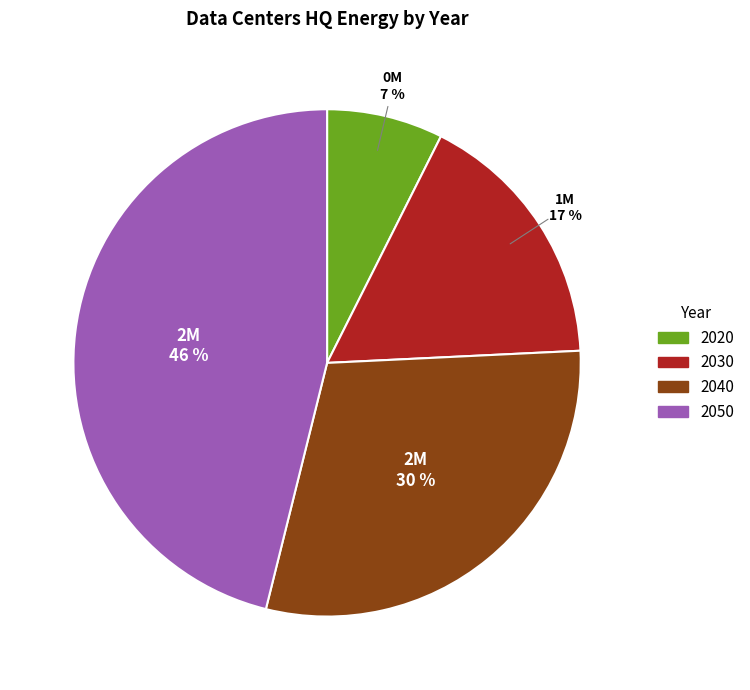

Is it true that 2050 is 46% of the pie?

True